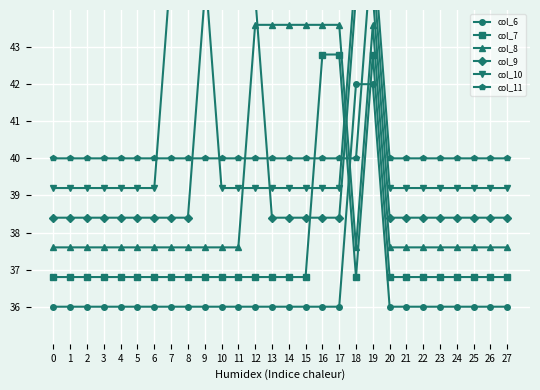

True or false: col_8 has a value of 37.6 at 8.

True